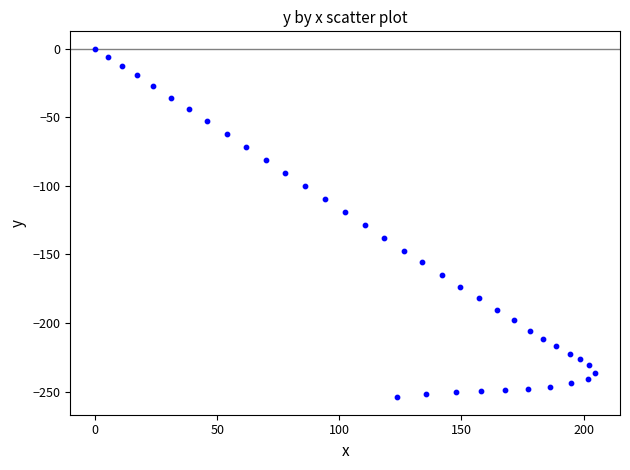

What is the range of Y values (max minus min)?

254.2